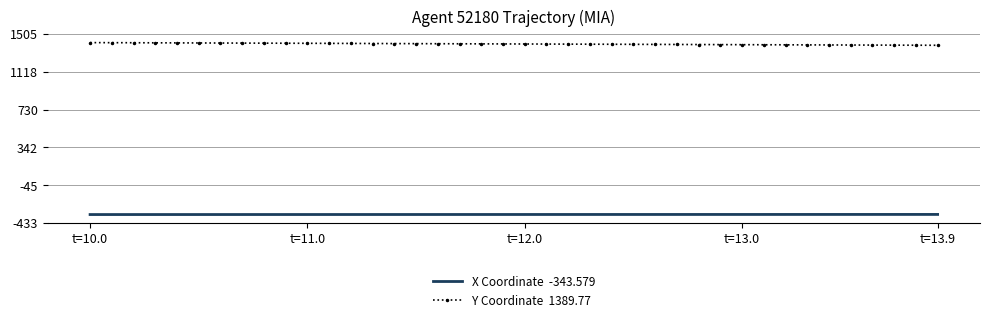

What is the smallest value displayed?

-344.8